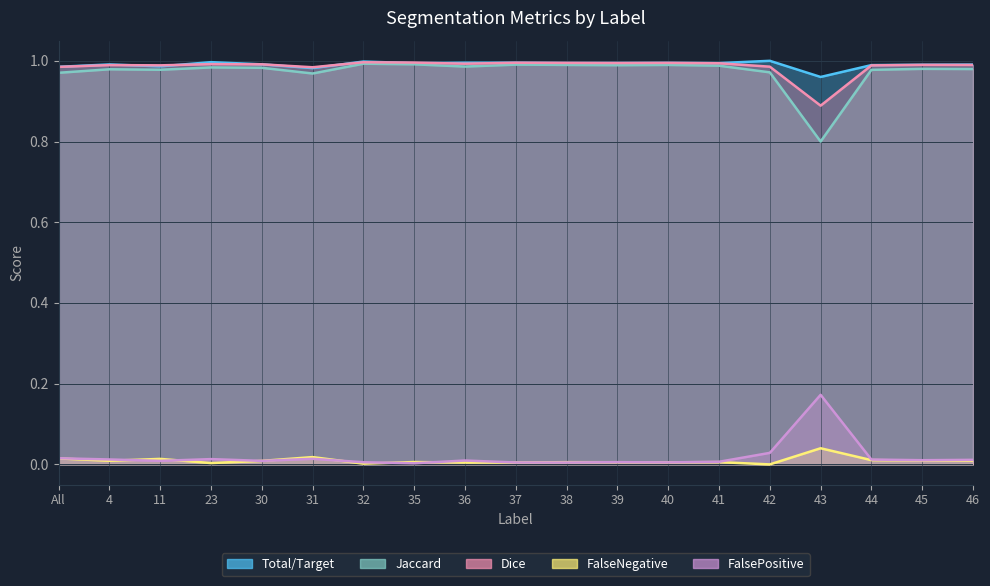

Reading left to right, extract all data points from this chart.

Jaccard: All=1.0	4=1.0	11=1.0	23=1.0	30=1.0	31=1.0	32=1.0	35=1.0	36=1.0	37=1.0	38=1.0	39=1.0	40=1.0	41=1.0	42=1.0	43=0.8	44=1.0	45=1.0	46=1.0
Dice: All=1.0	4=1.0	11=1.0	23=1.0	30=1.0	31=1.0	32=1.0	35=1.0	36=1.0	37=1.0	38=1.0	39=1.0	40=1.0	41=1.0	42=1.0	43=0.9	44=1.0	45=1.0	46=1.0
Total/Target: All=1.0	4=1.0	11=1.0	23=1.0	30=1.0	31=1.0	32=1.0	35=1.0	36=1.0	37=1.0	38=1.0	39=1.0	40=1.0	41=1.0	42=1.0	43=1.0	44=1.0	45=1.0	46=1.0
FalseNegative: All=0.0	4=0.0	11=0.0	23=0.0	30=0.0	31=0.0	32=0.0	35=0.0	36=0.0	37=0.0	38=0.0	39=0.0	40=0.0	41=0.0	42=0.0	43=0.0	44=0.0	45=0.0	46=0.0
FalsePositive: All=0.0	4=0.0	11=0.0	23=0.0	30=0.0	31=0.0	32=0.0	35=0.0	36=0.0	37=0.0	38=0.0	39=0.0	40=0.0	41=0.0	42=0.0	43=0.2	44=0.0	45=0.0	46=0.0